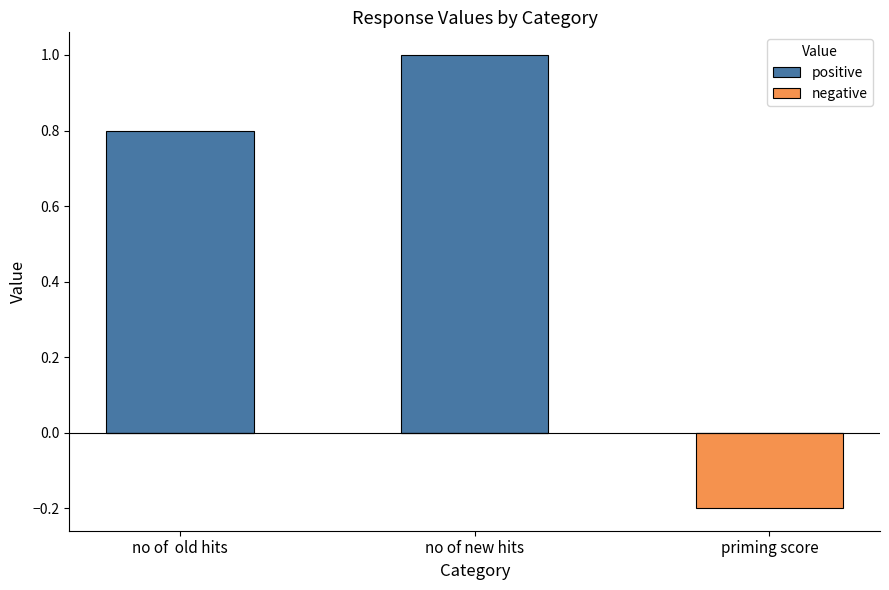

What is the label of the 1st bar from the right?

priming score